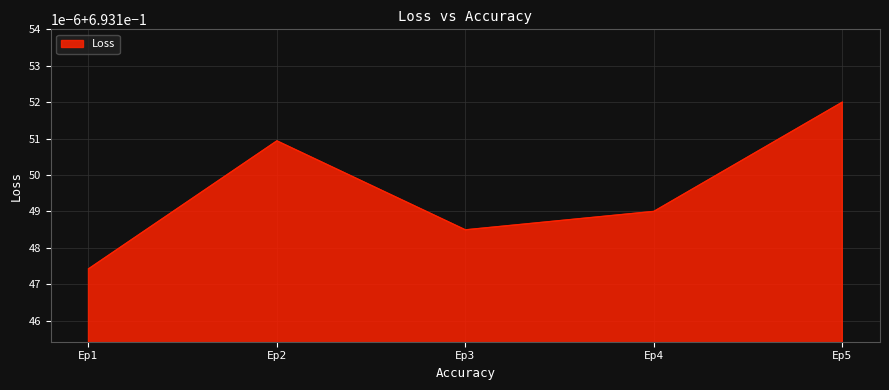

Reading right to left, list all the values displayed in this chart.

Ep5=0.7	Ep4=0.7	Ep3=0.7	Ep2=0.7	Ep1=0.7